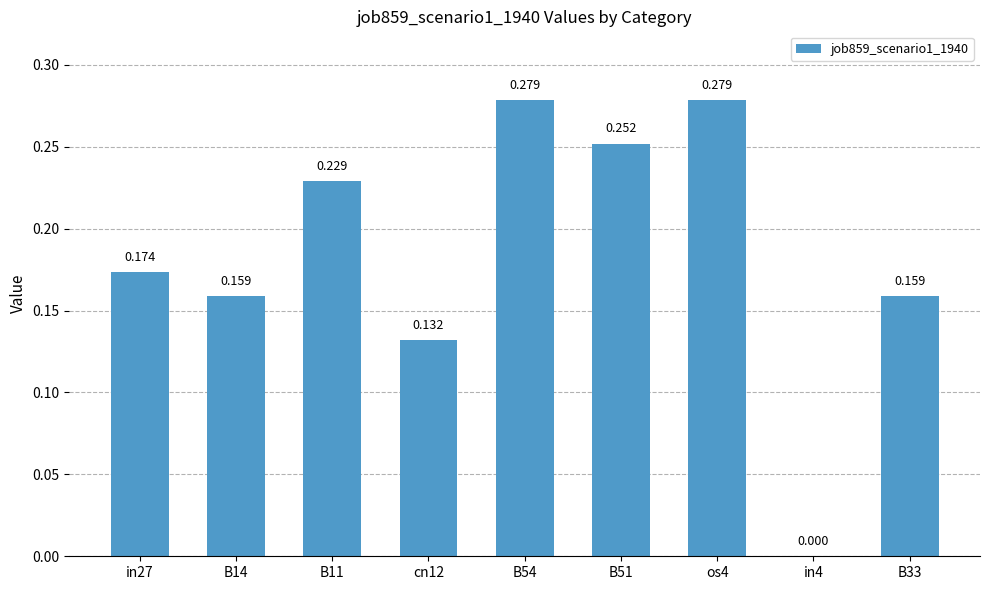

What is the difference between the maximum and minimum values?

0.3